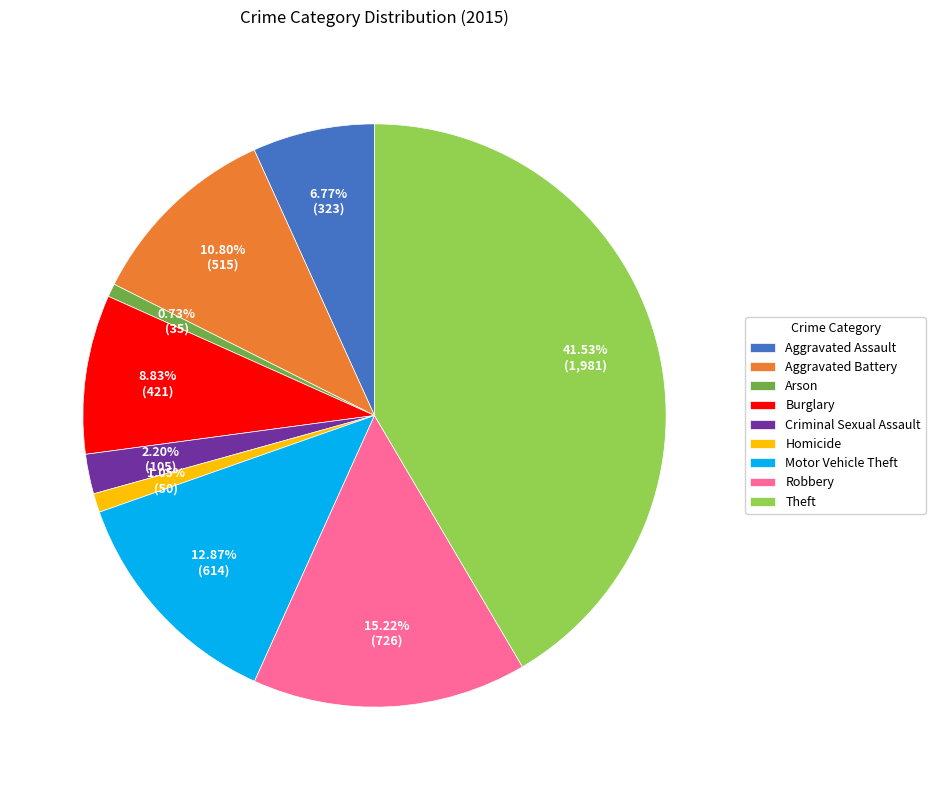

Do Burglary and Arson together represent more than half of the pie?

No